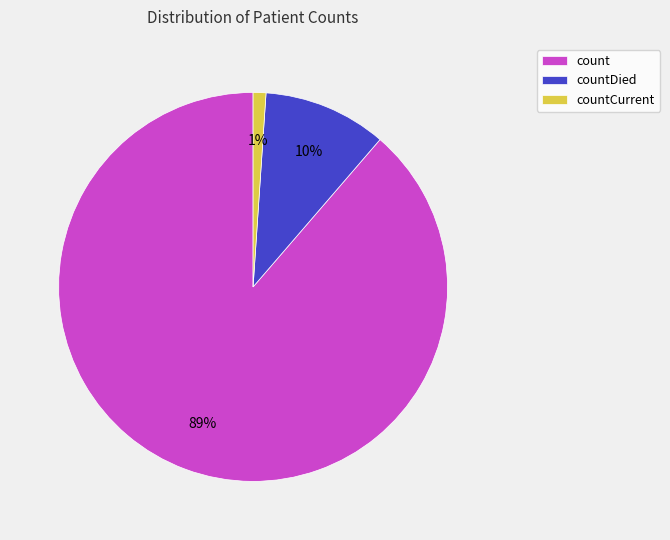

Do count and countCurrent together represent more than half of the pie?

Yes